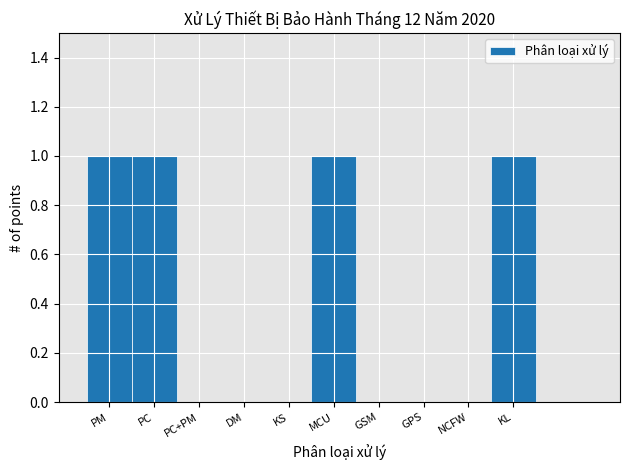

Reading right to left, what are all the values shown in this chart?

KL=1	NCFW=0	GPS=0	GSM=0	MCU=1	KS=0	DM=0	PC+PM=0	PC=1	PM=1